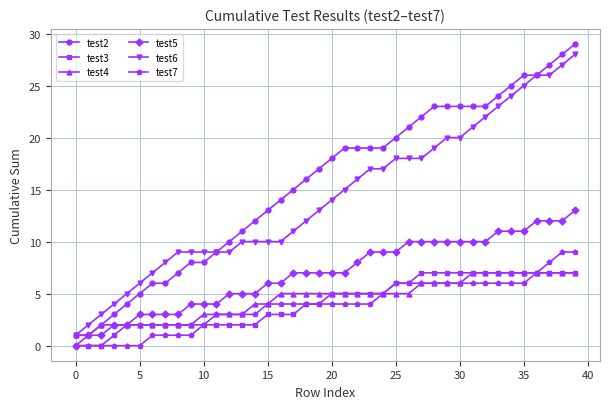

Which series has the widest spread of values?

test2